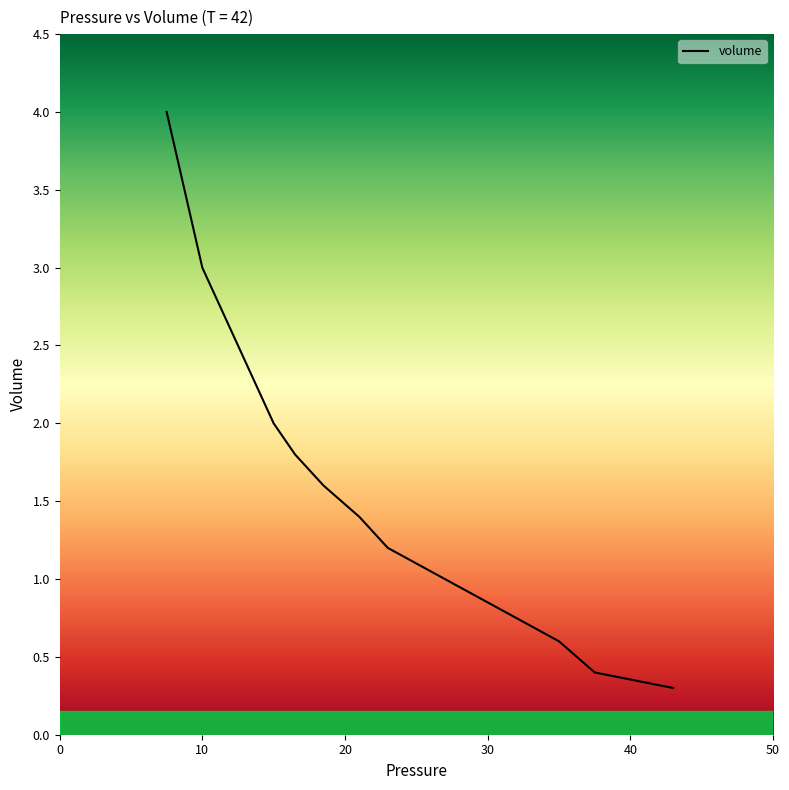

What is the difference between the maximum and minimum values?

3.7